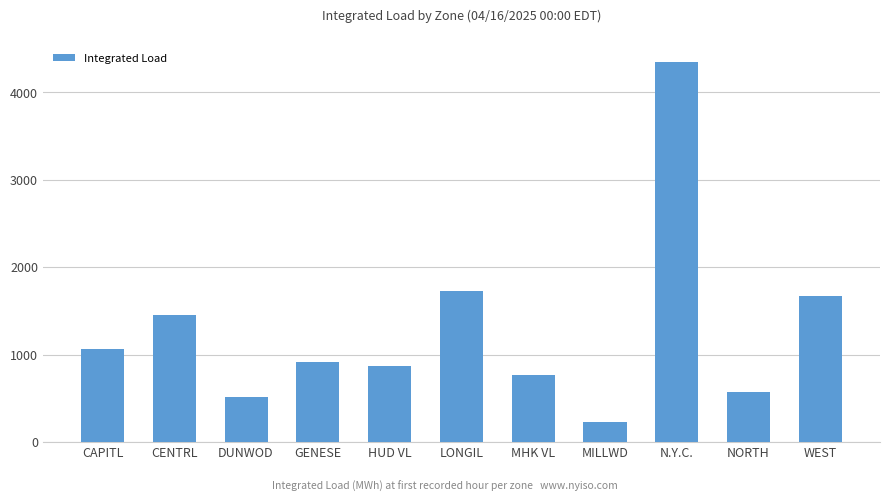

At which label does the data first exceed 919?

CAPITL